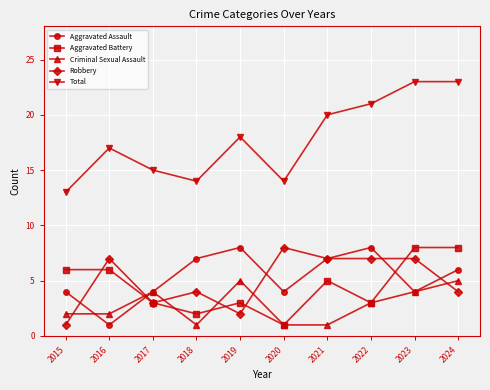

What is the value of the Robbery point at the 9th from the left?

7